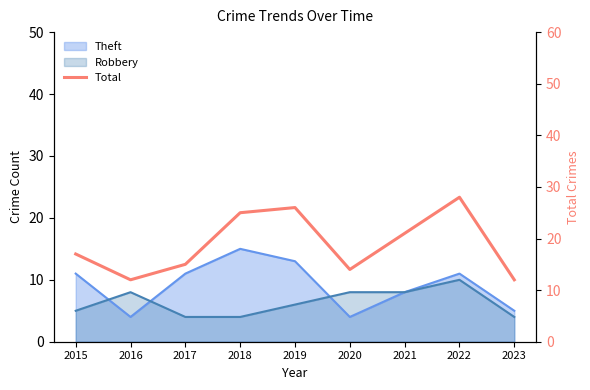

How many lines are shown in the chart?

1